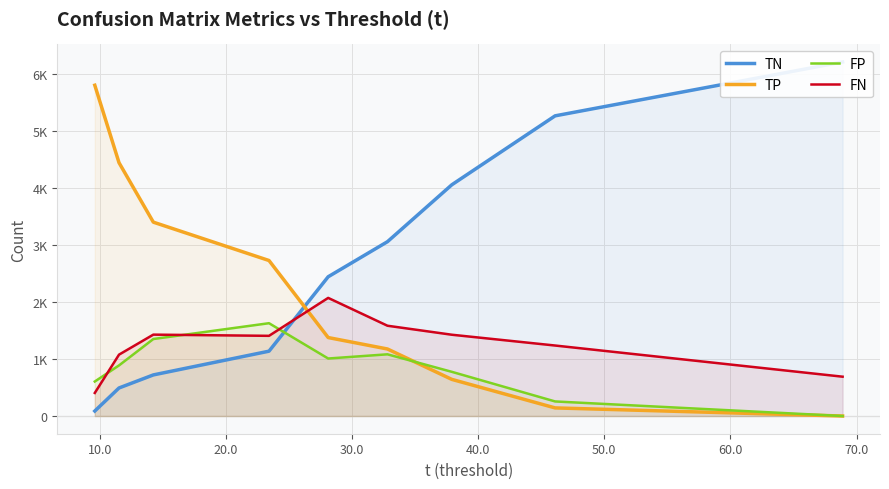

Which series has the widest spread of values?

TN